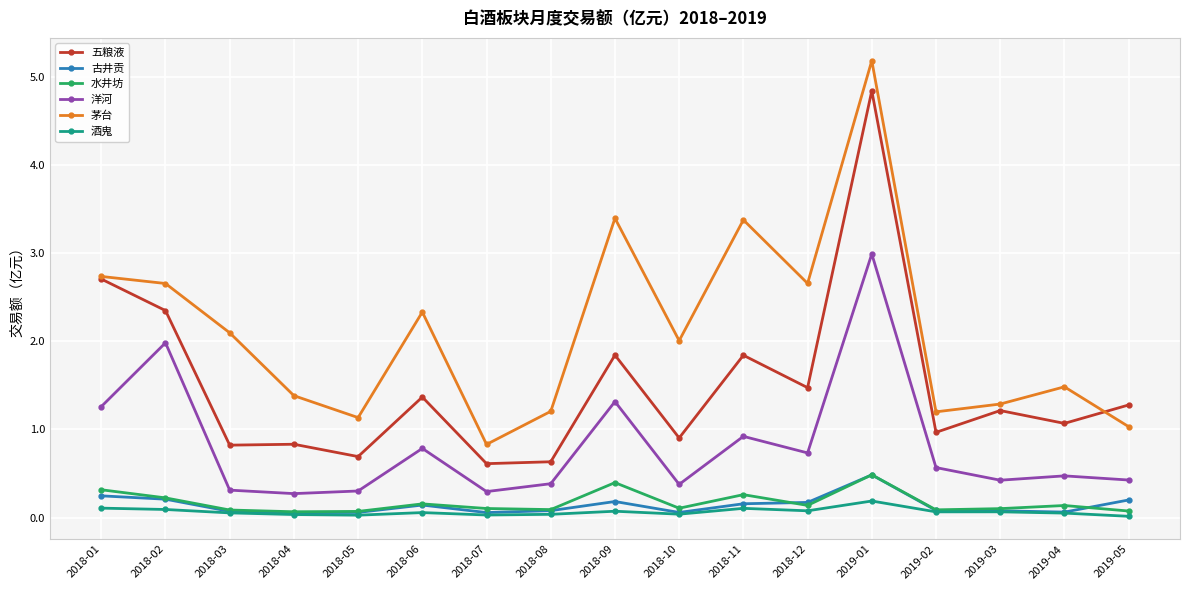

What is the difference between the highest and lowest values at 2018-03?

2.0